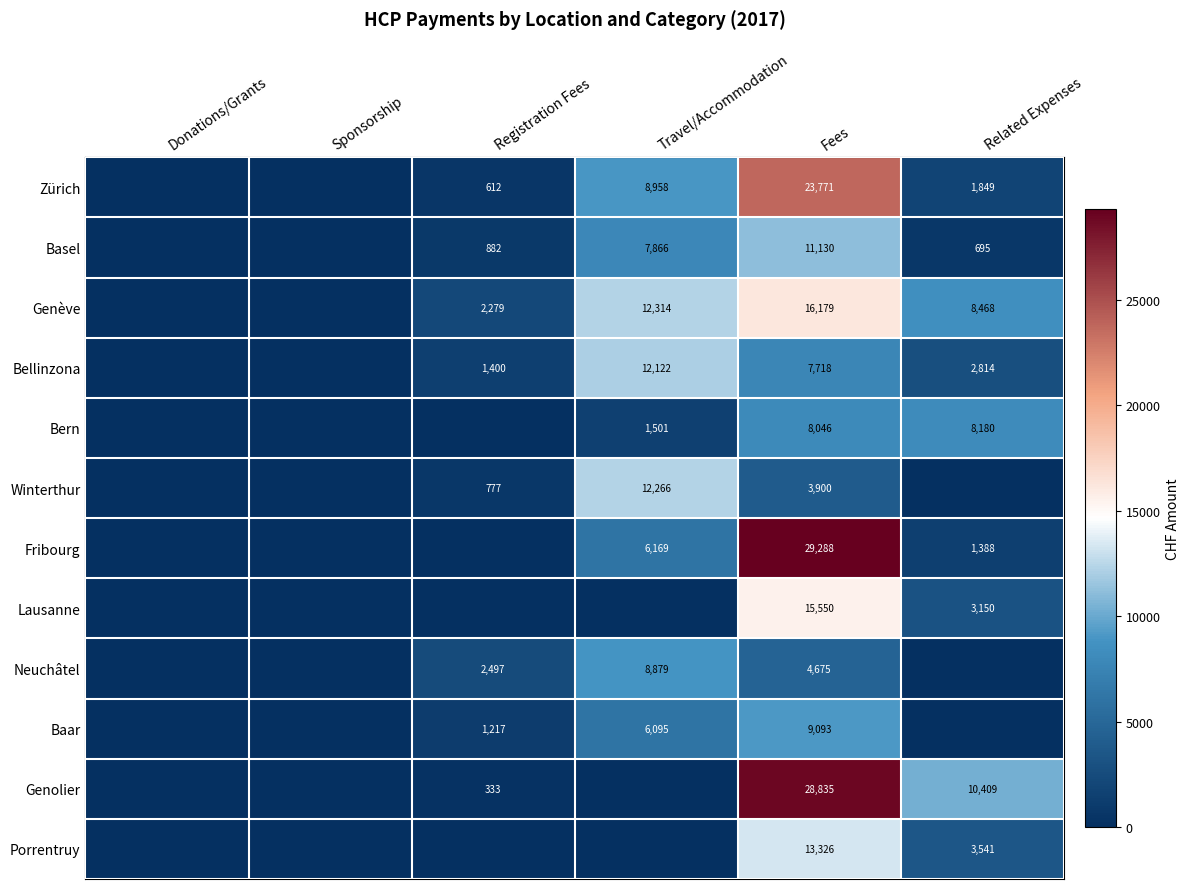

Is the value of Genève at Related Expenses greater than the value of Baar at Travel/Accommodation?

Yes